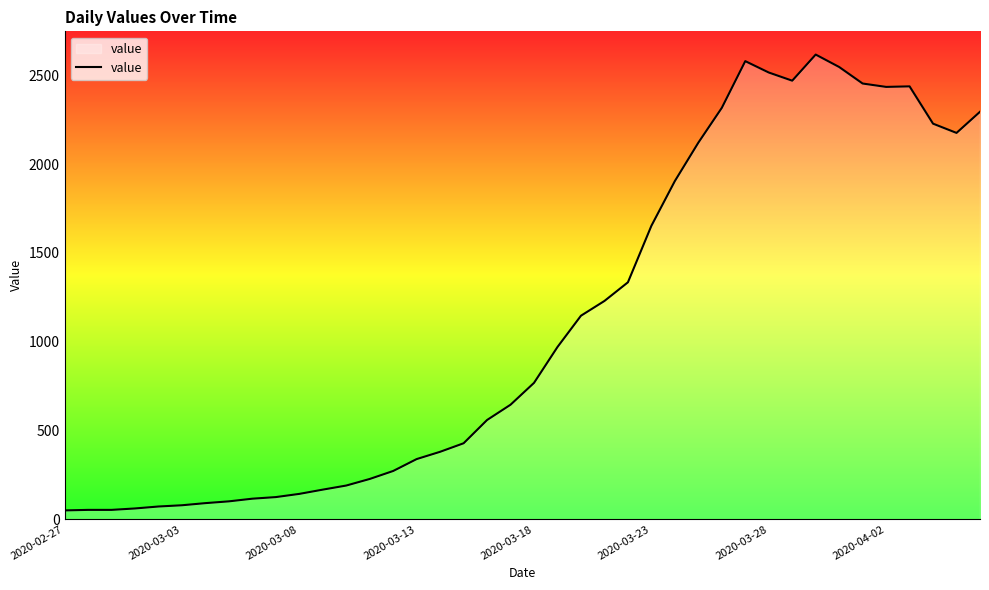

What is the maximum value shown in the chart?

2616